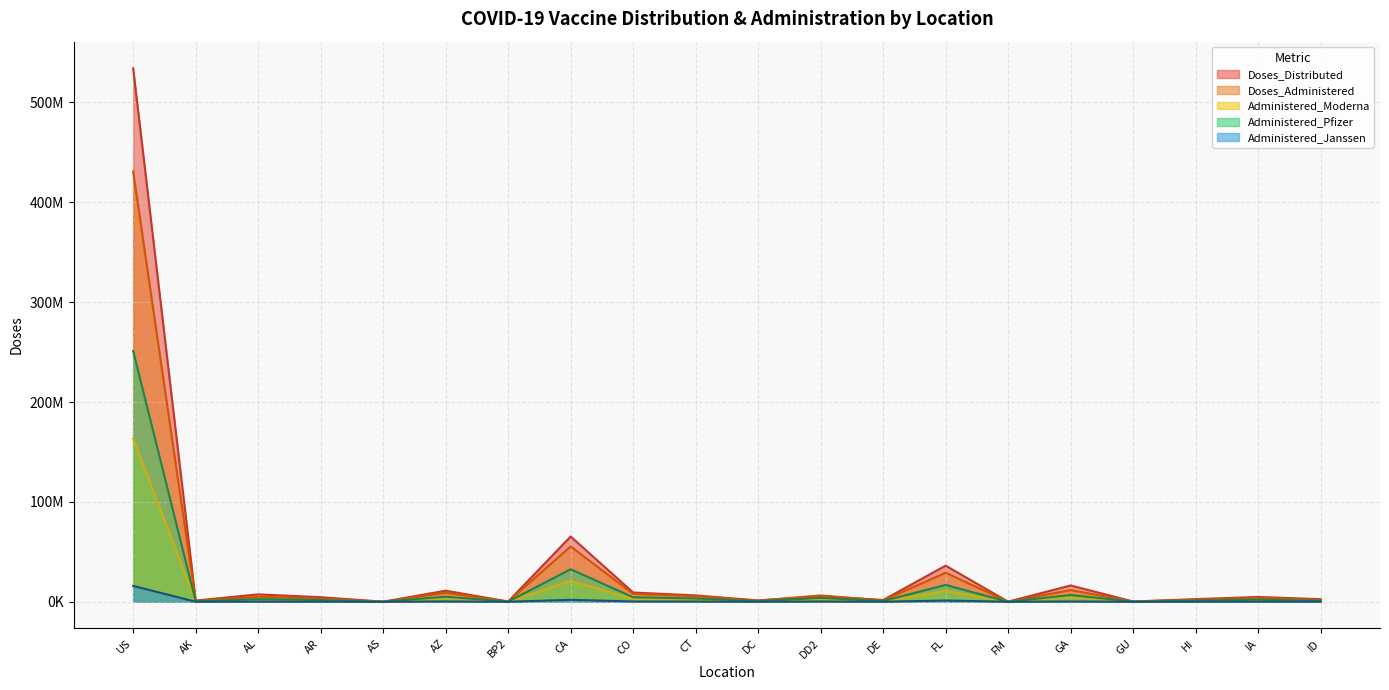

True or false: Doses_Administered and Doses_Distributed intersect in this chart.

True